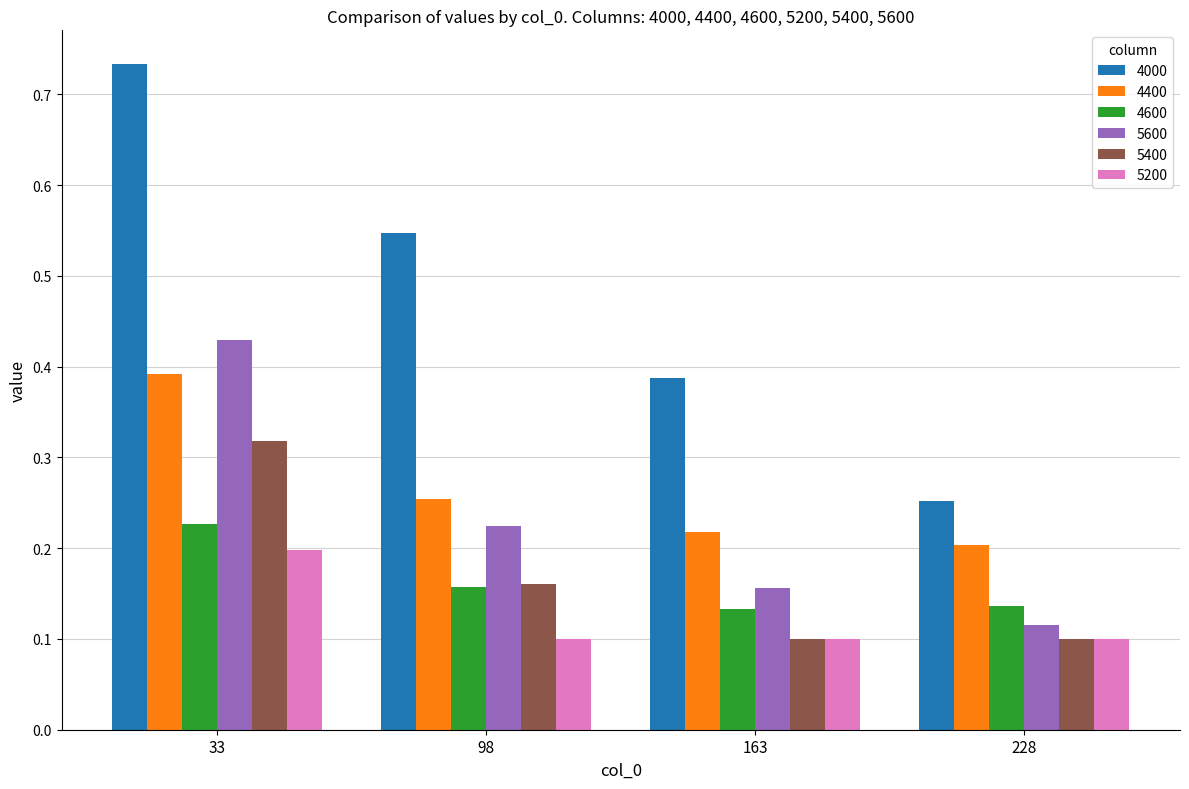

True or false: 5200 has a value of 0.0 at 33.

False